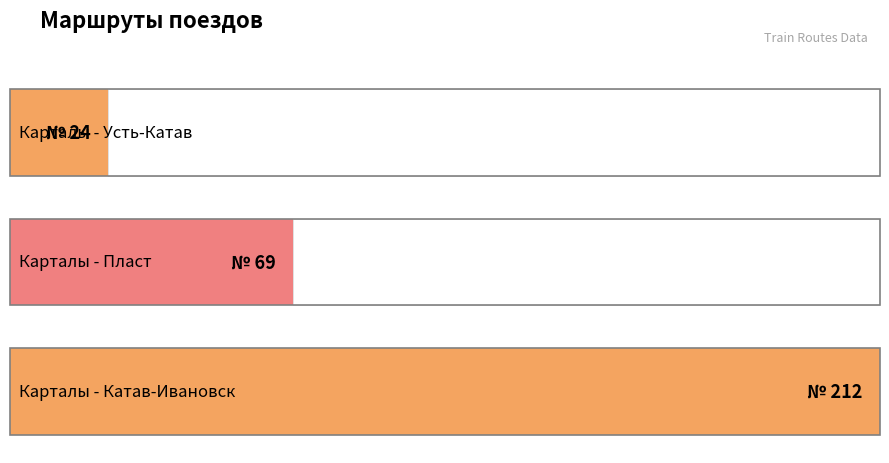

Is it true that the value at Карталы - Катав-Ивановск is 281?

False